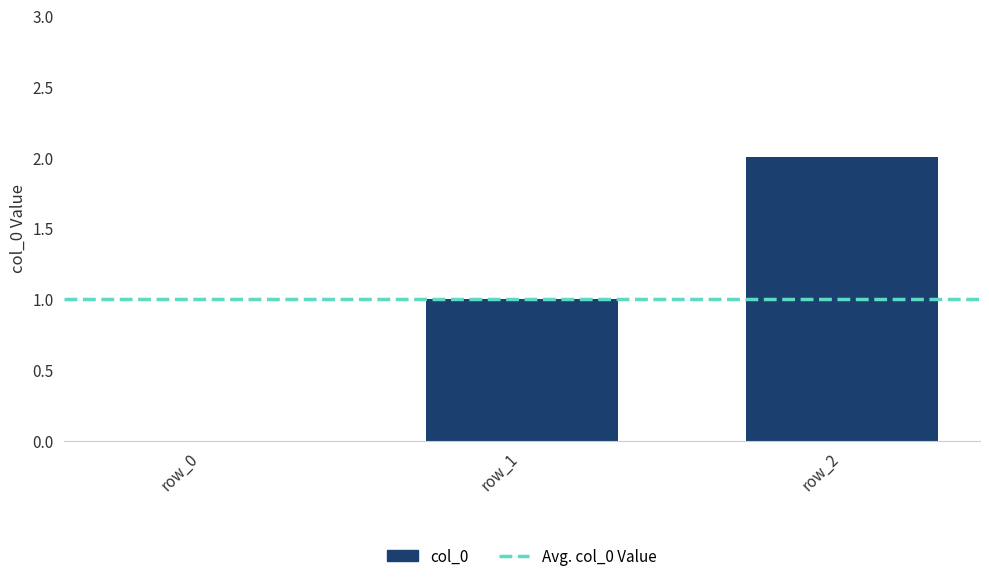

At which category does the chart reach its peak across all series?

row_2